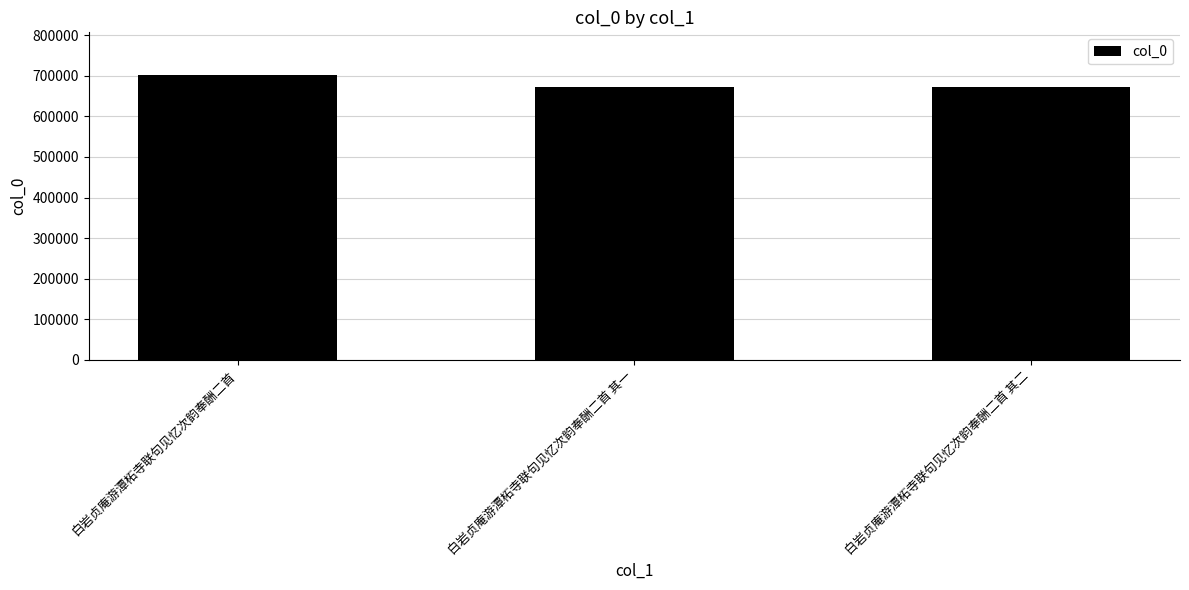

What is the difference between the maximum and minimum values?

29302